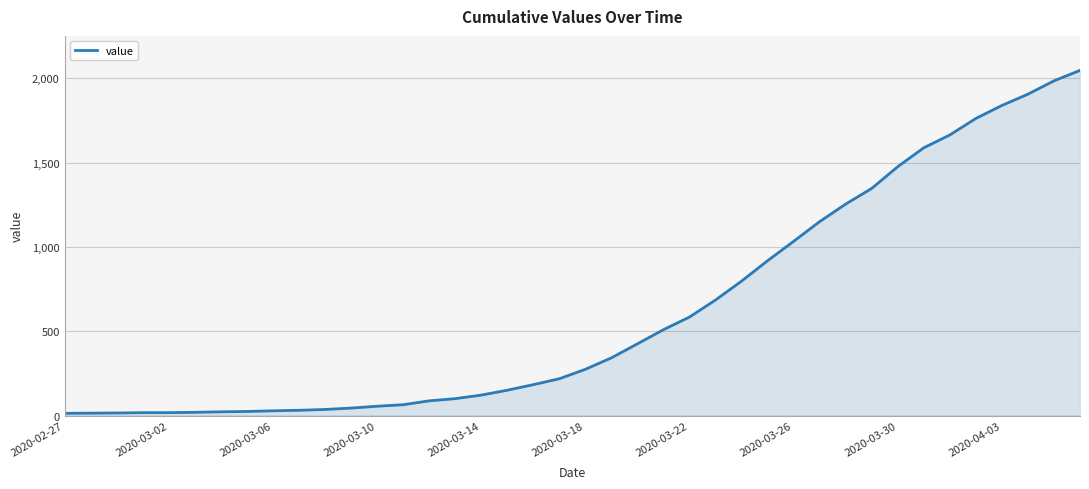

What is the maximum value shown in the chart?

2047